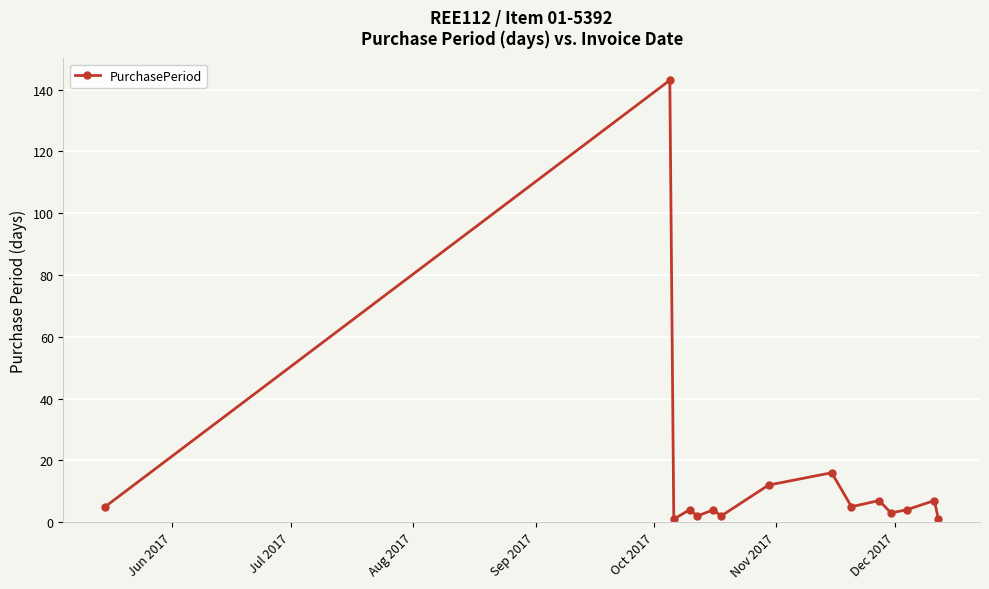

What is the maximum value shown in the chart?

143